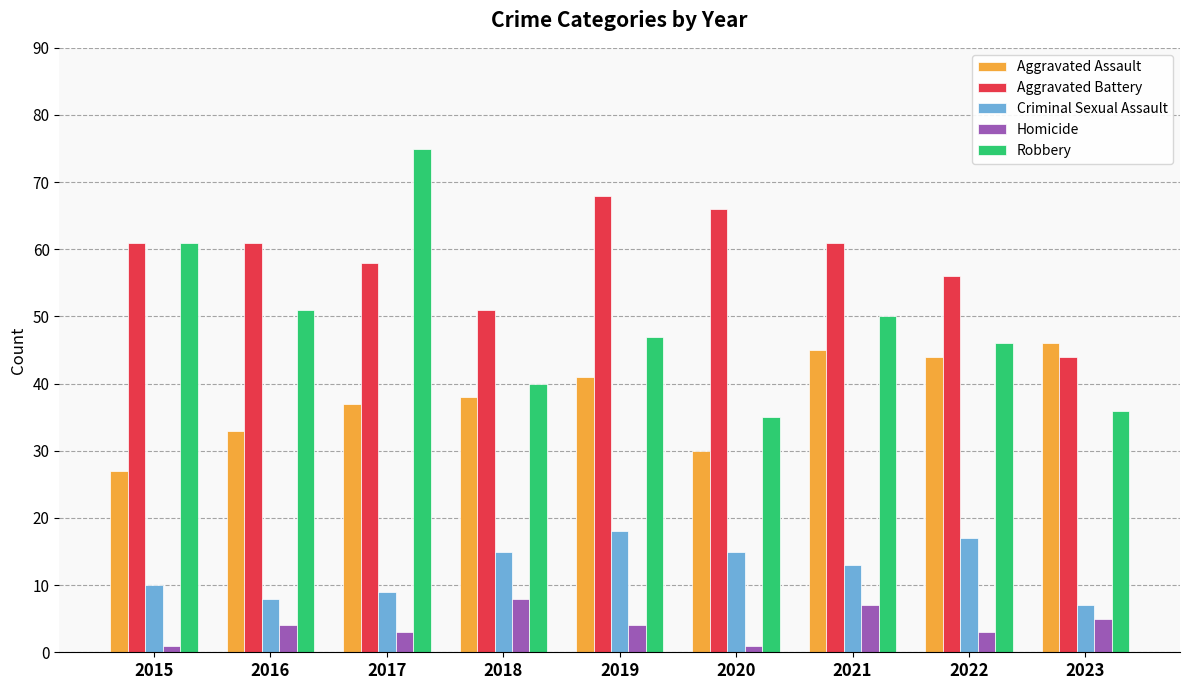

Rank the series by their maximum value, from lowest to highest.

Homicide, Criminal Sexual Assault, Aggravated Assault, Aggravated Battery, Robbery